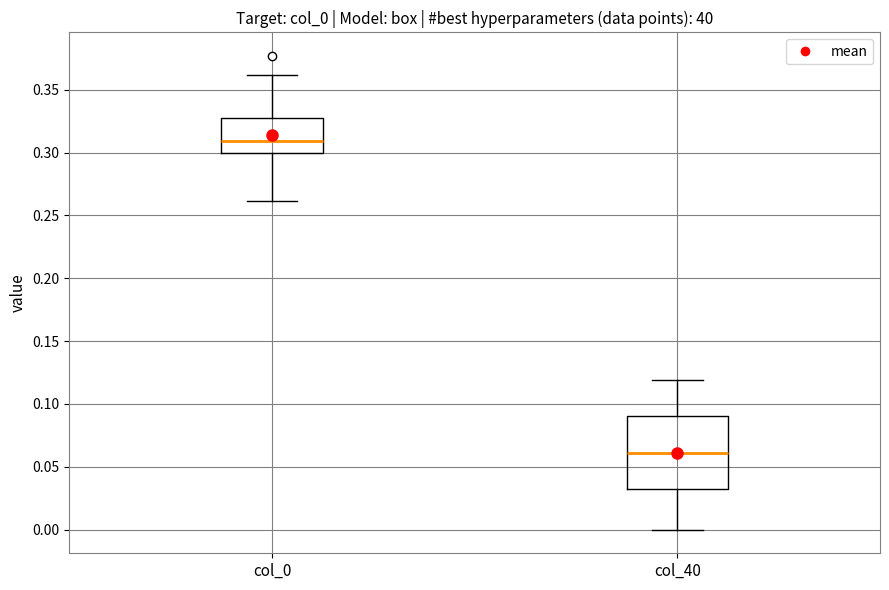

Where is the lower edge of the box for col_0 on the y-axis? The values are not printed on the chart, so give them approximately, as read against the axis.

0.30